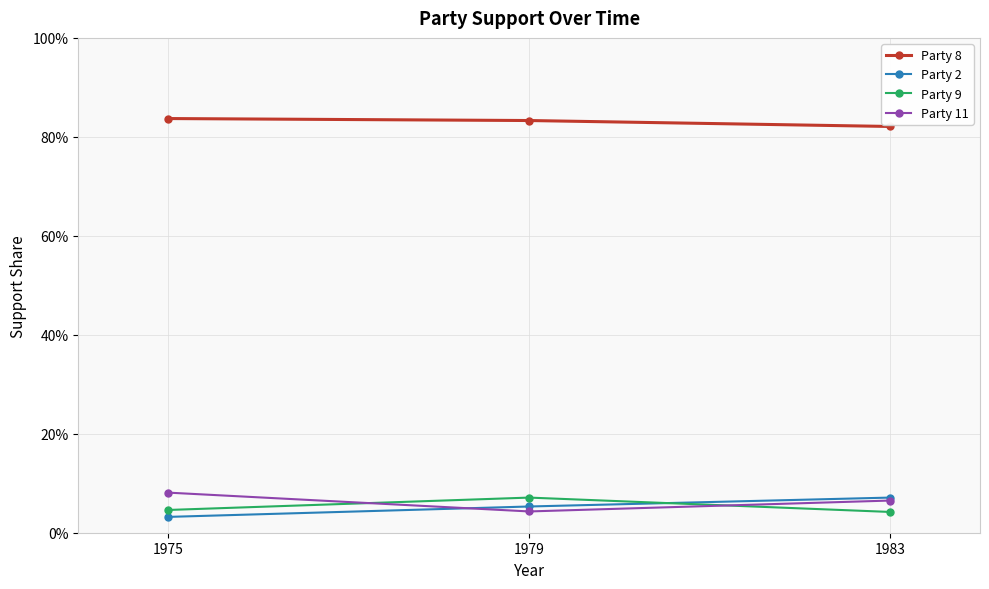

What is the value of the Party 11 point at the 3rd from the left?

0.1